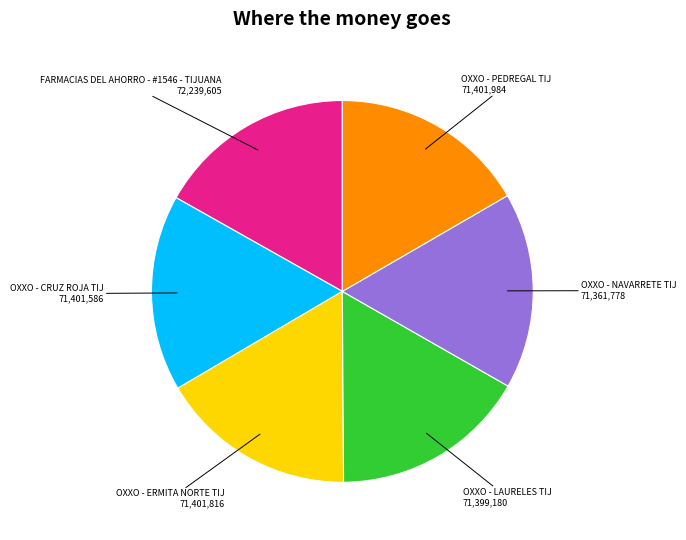

Is there a majority slice in this chart?

No